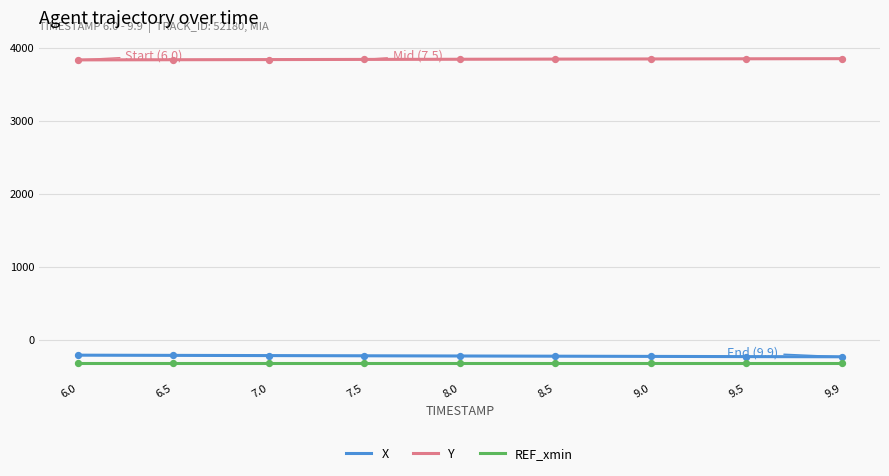

What are all the series names shown in the legend?

X, Y, REF_xmin